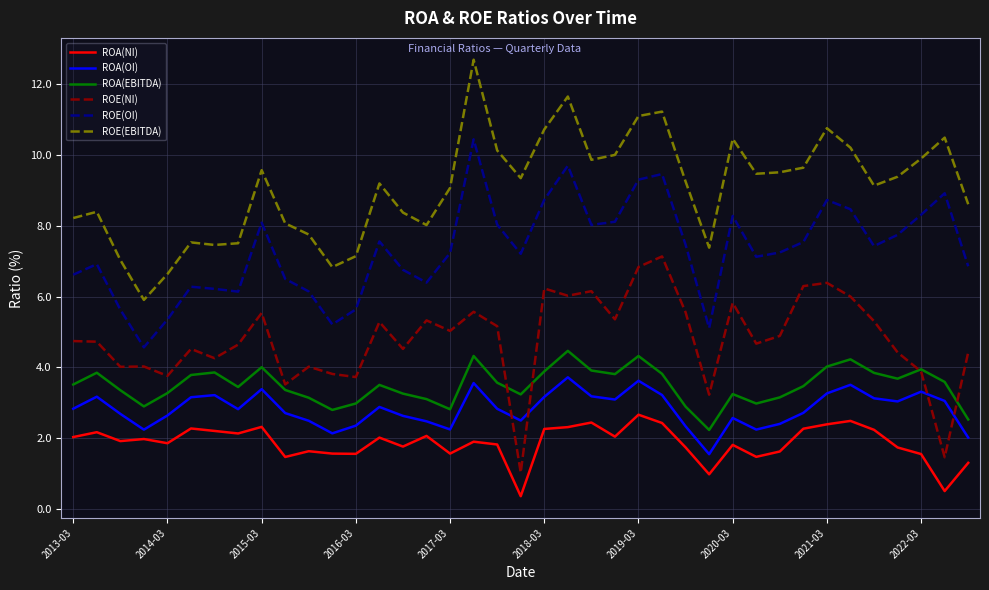

After their last crossing, which series has the higher values: ROE(NI) or ROA(OI)?

ROE(NI)